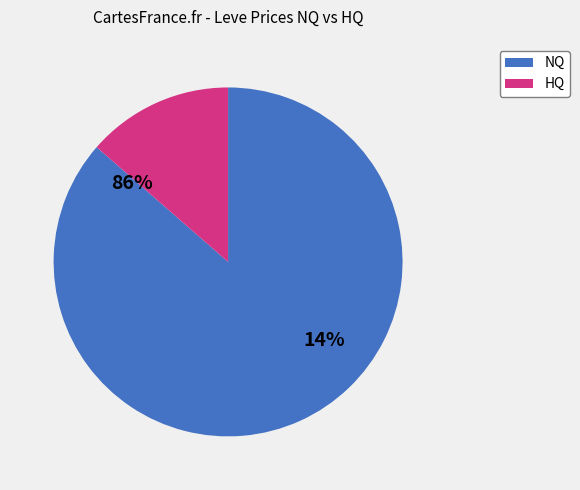

Rank the series by their average value, from lowest to highest.

HQ, NQ